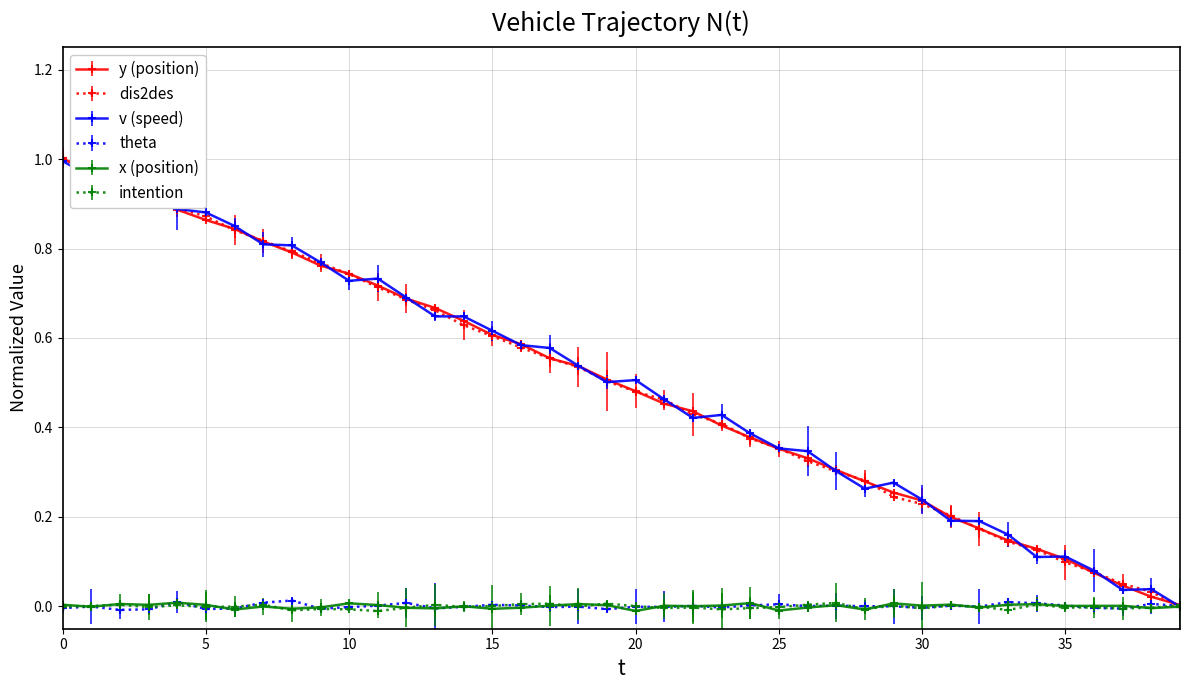

True or false: theta has more than 0 interior local peaks.

True